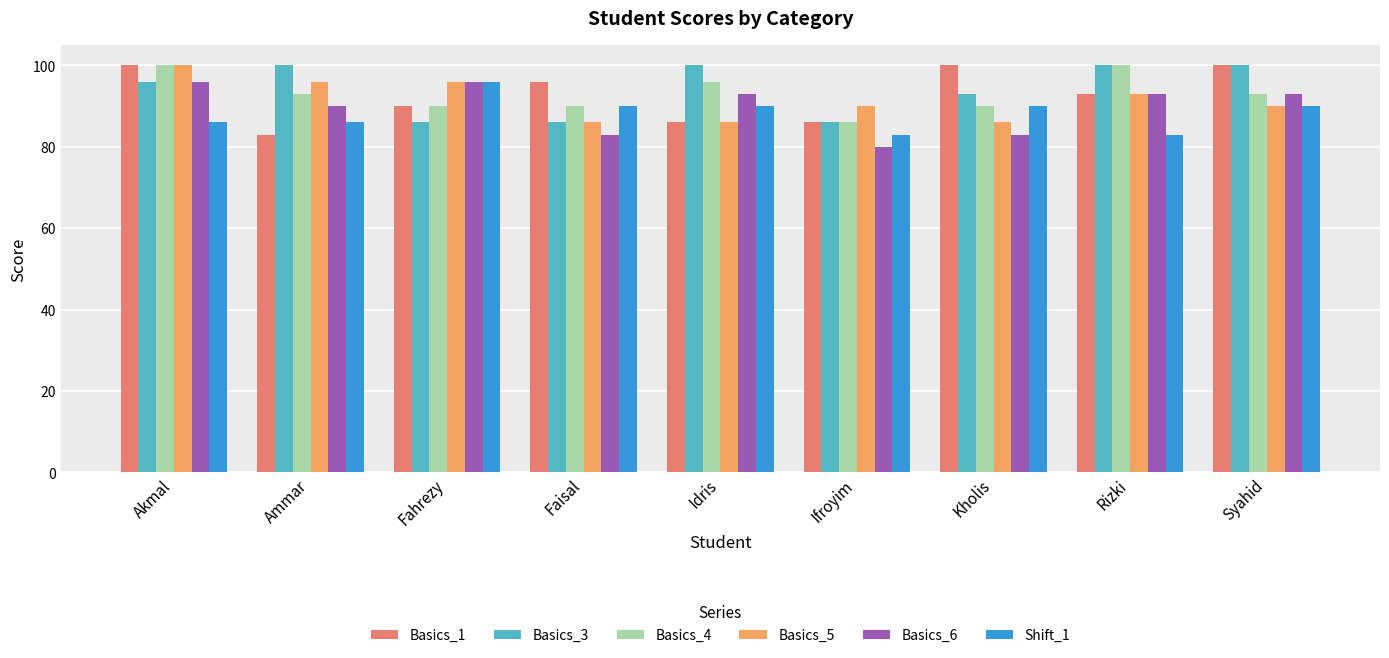

What is the difference between the highest and lowest values at Faisal?

13